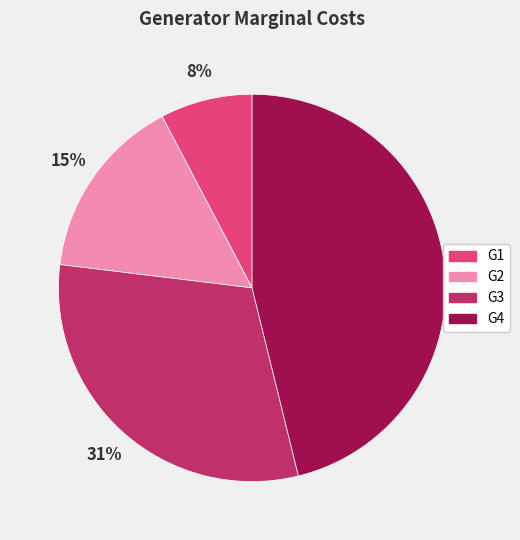

Rank the categories by value from highest to lowest.

G4, G3, G2, G1